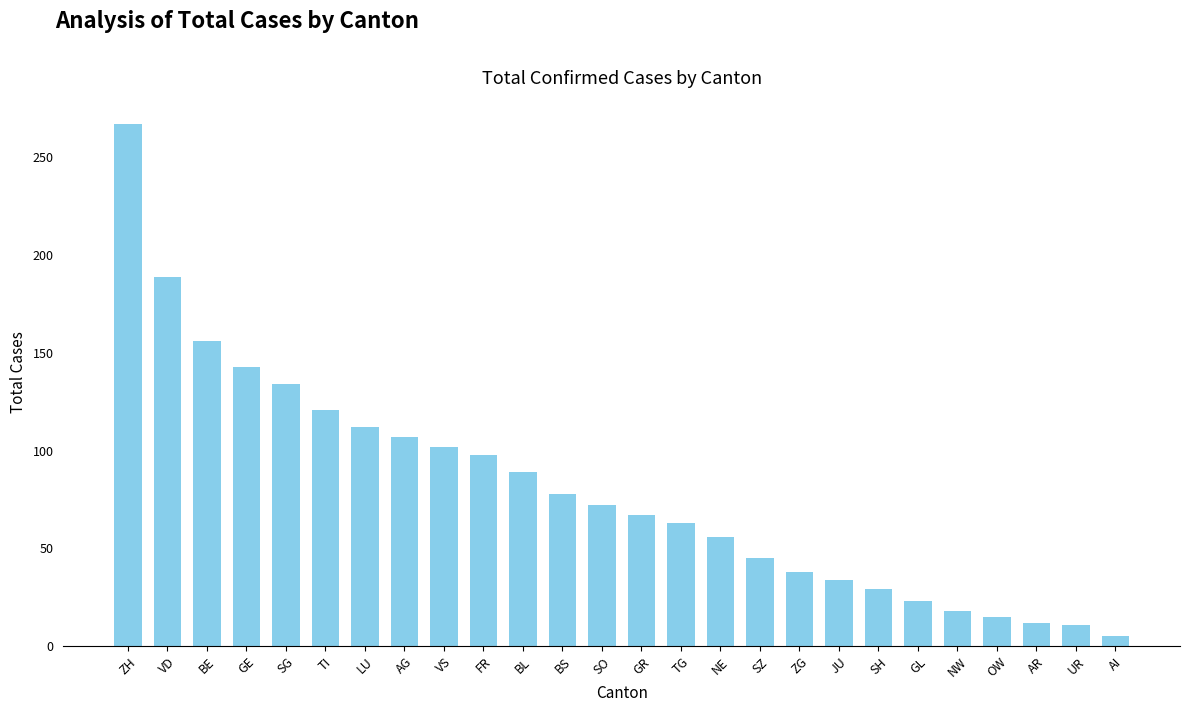

What is the maximum value shown in the chart?

267